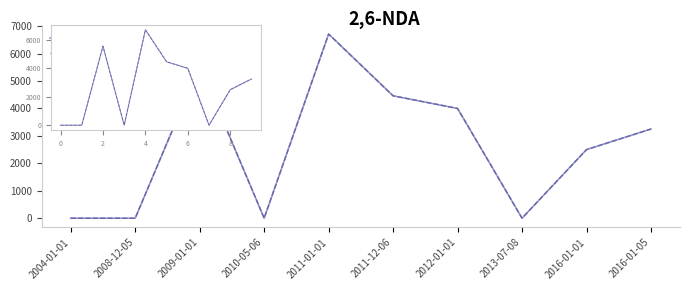

At which category is the sum across all series the highest?

4